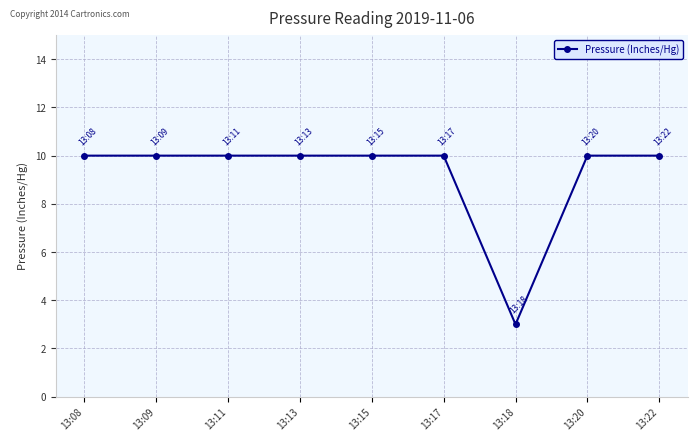

True or false: the data shows 10 at 13:15.

True